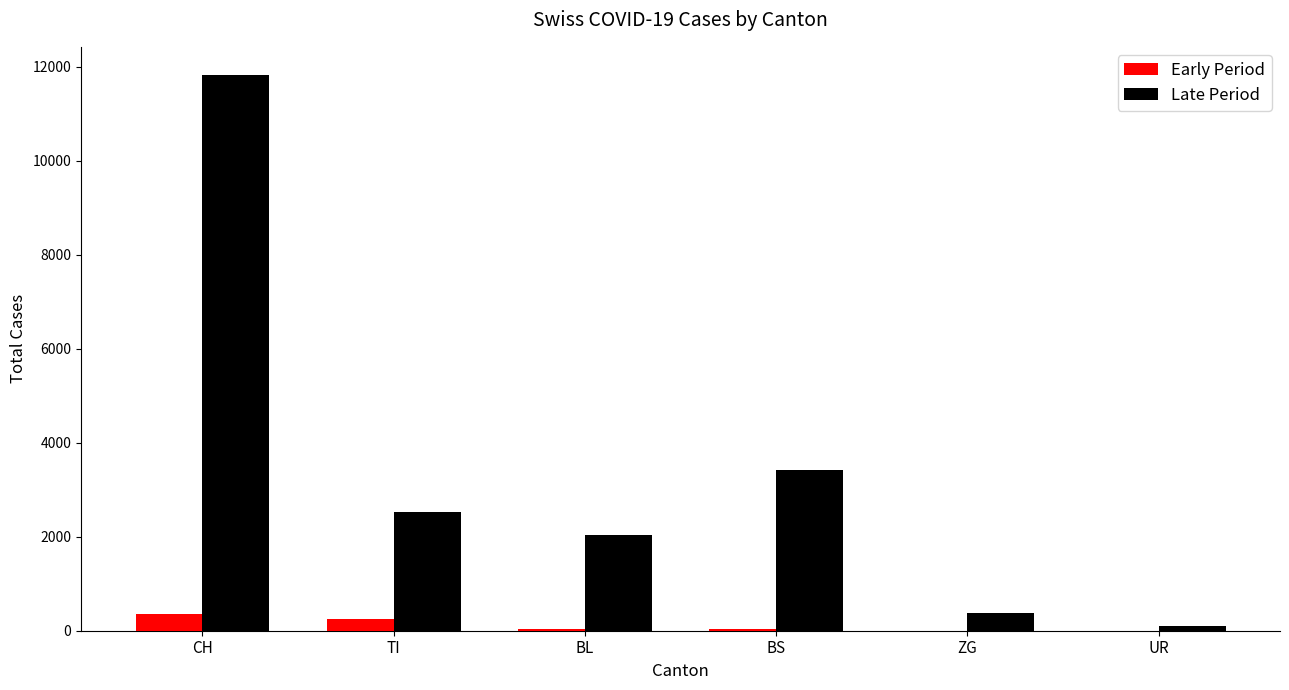

Which label corresponds to the largest value in the chart?

CH